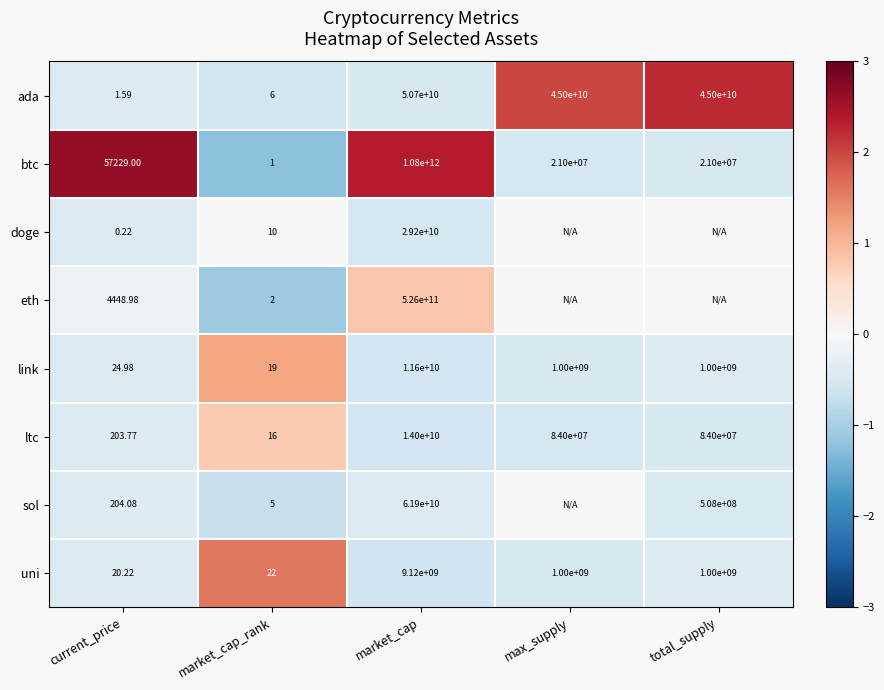

Which category has the lowest value in the btc series?

market_cap_rank